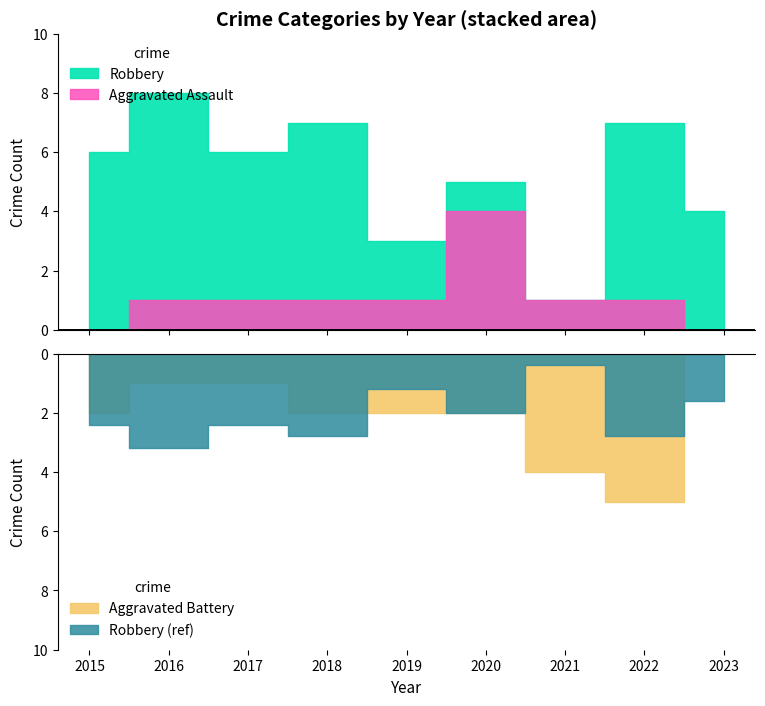

Is it true that Aggravated Battery equals 1 at 2020?

False